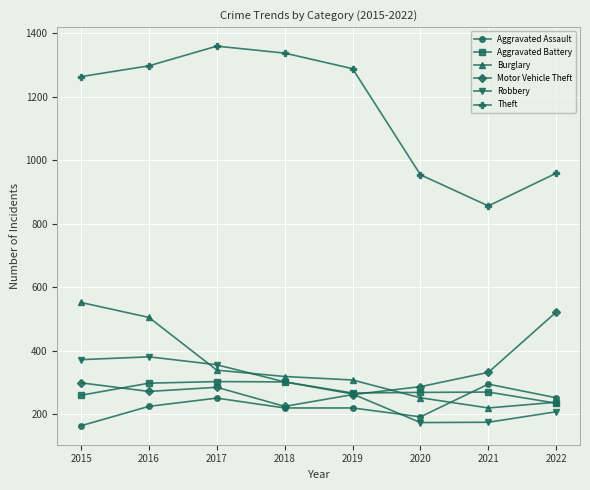

Which series has the largest range (max minus min)?

Theft